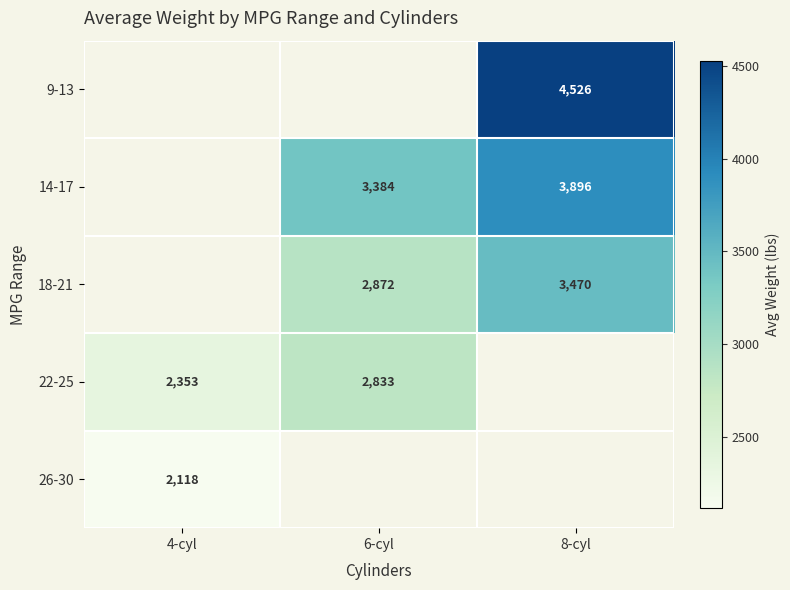

What is the minimum value shown in the chart?

2118.6